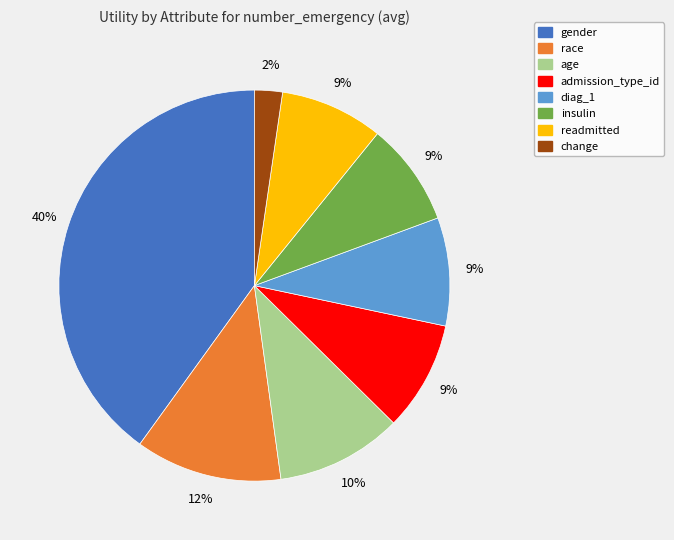

Combined, do diag_1 and insulin account for over 50%?

No